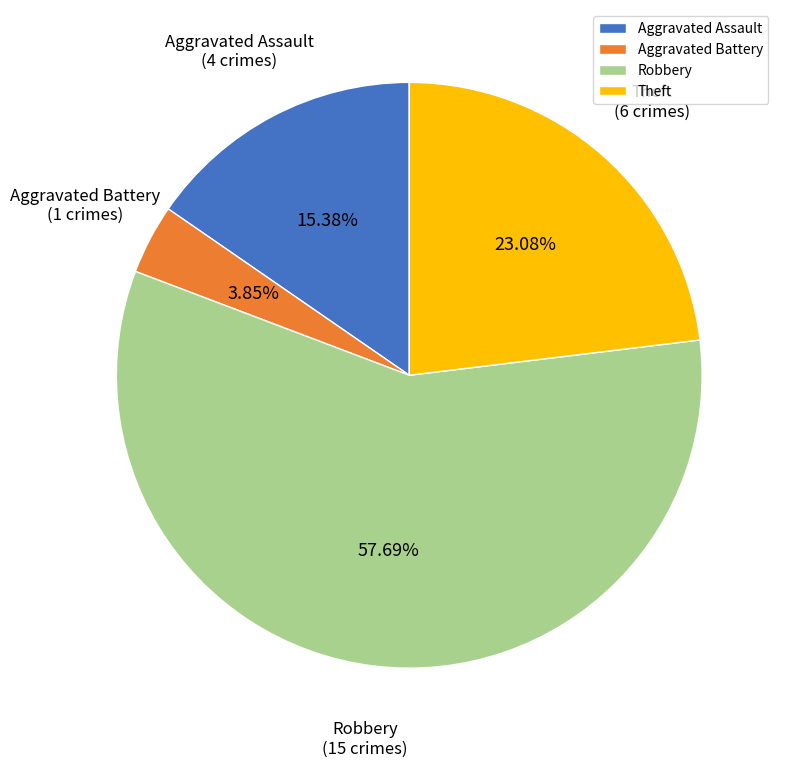

To the nearest percent, what is the combined percentage of Robbery and Aggravated Battery?

62%